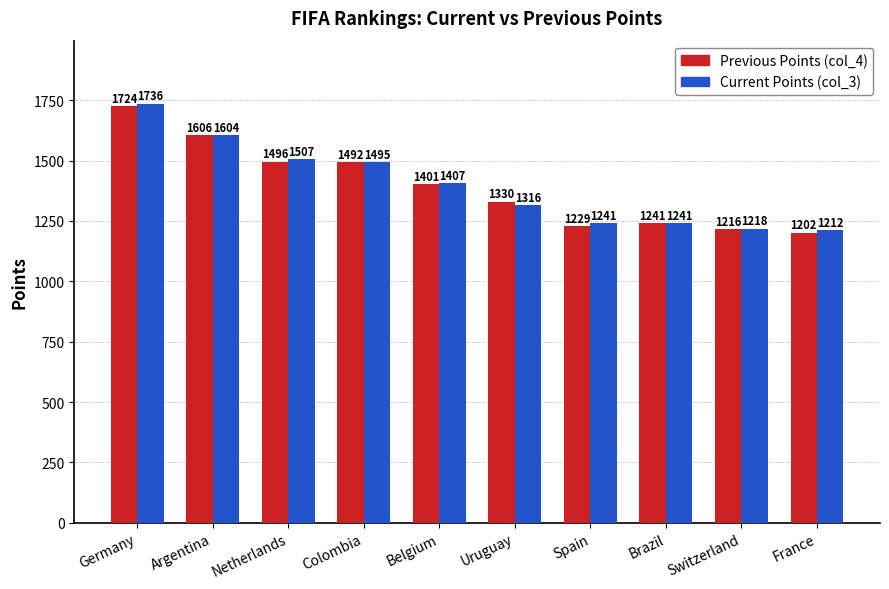

Which category has the lowest value across all series?

France